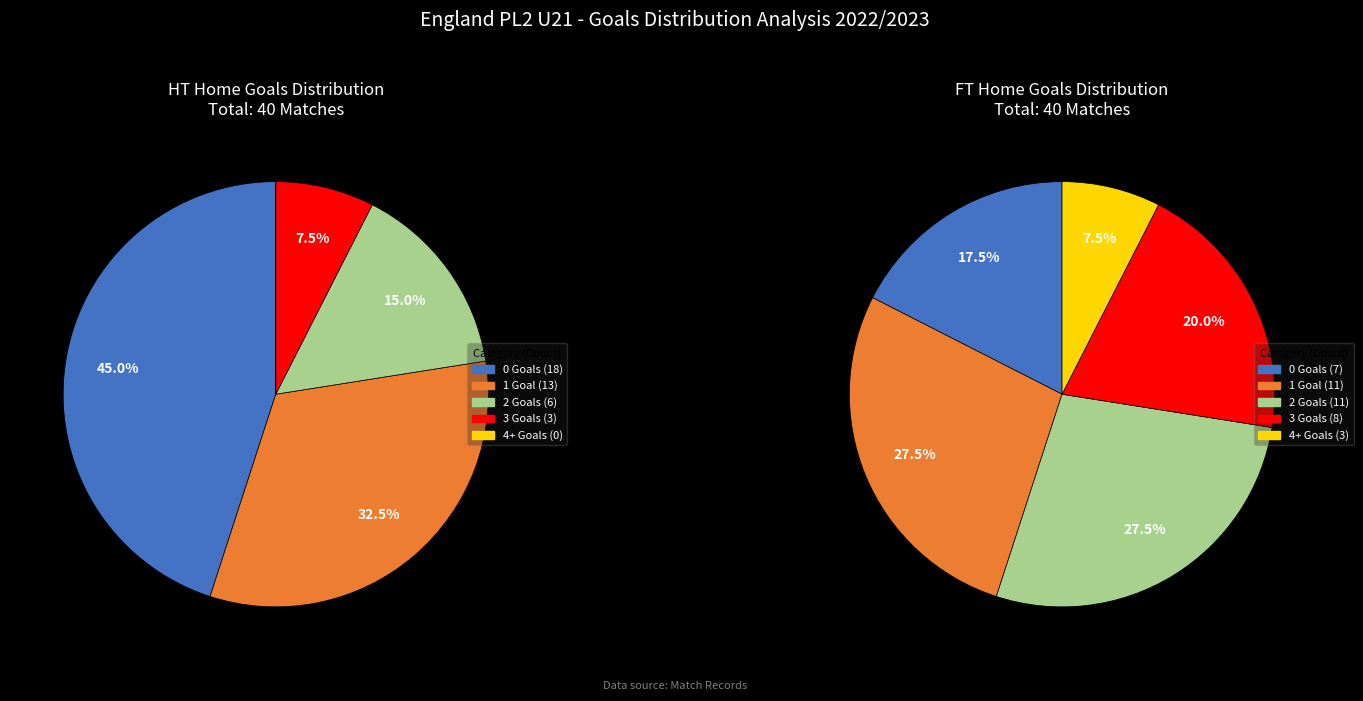

Do 4 and values_ft together represent more than half of the pie?

No